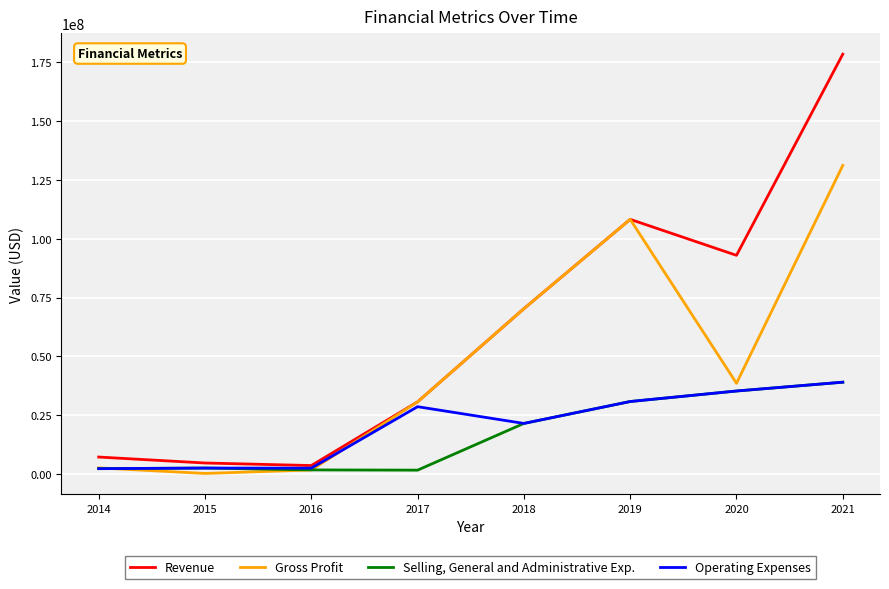

At which category is the sum across all series the highest?

2021